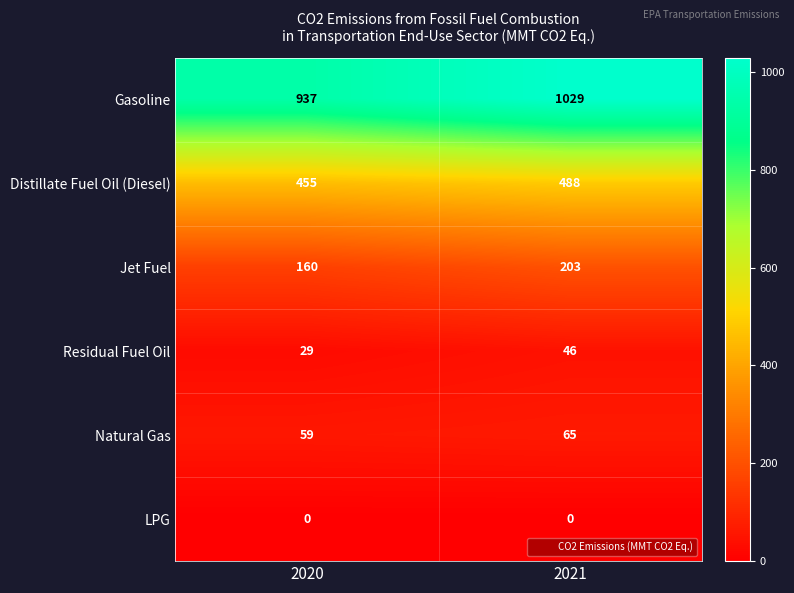

What is the spread (max minus min) of values at 2020?

937